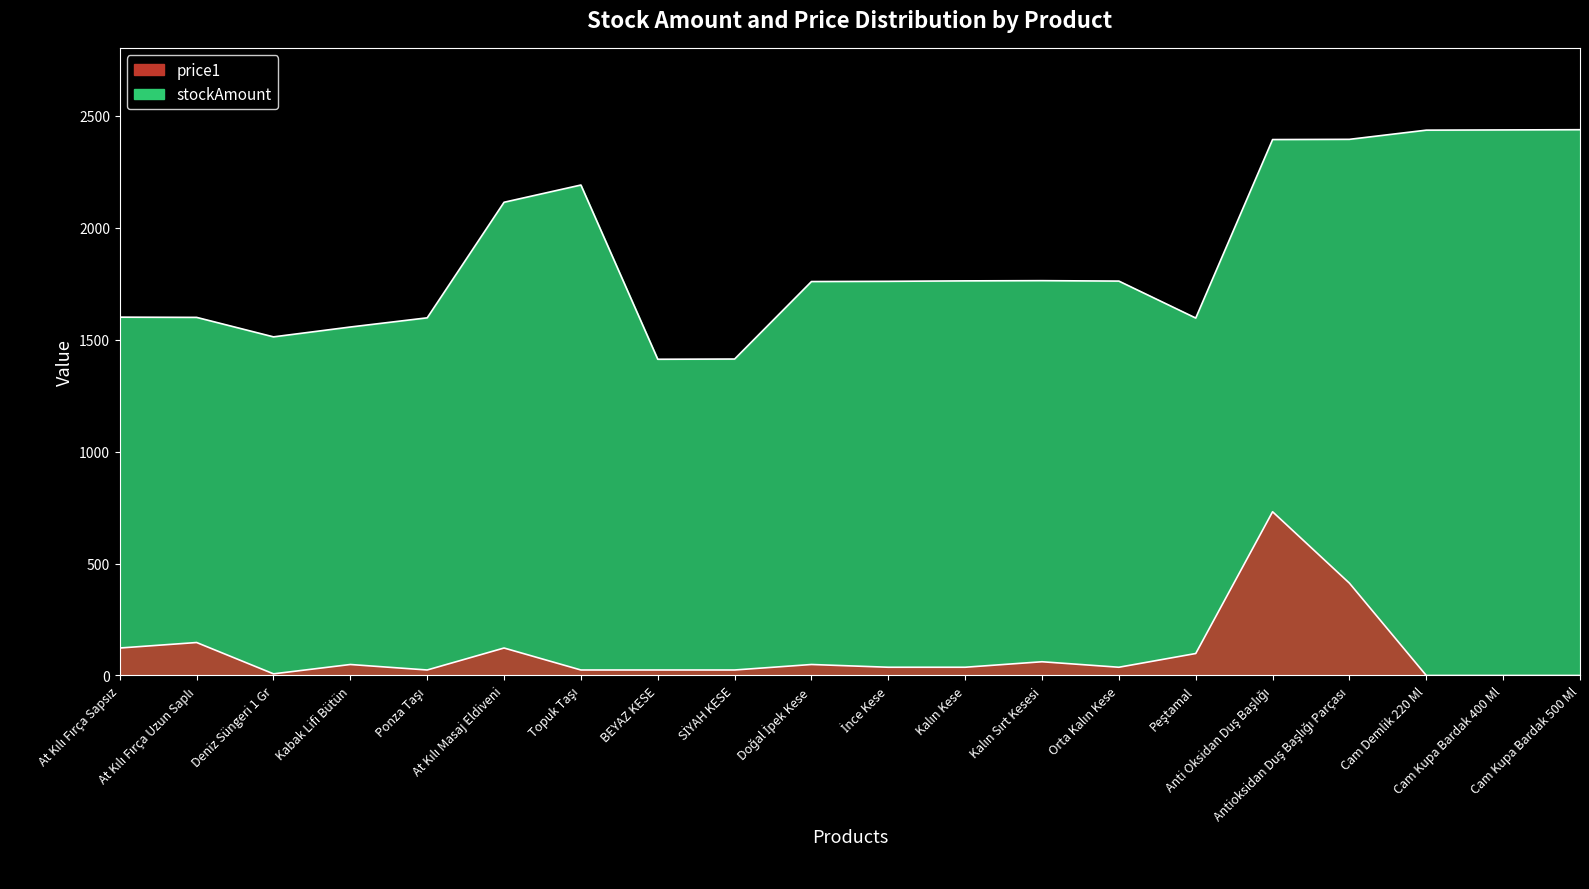

What are all the series names shown in the legend?

stockAmount, price1